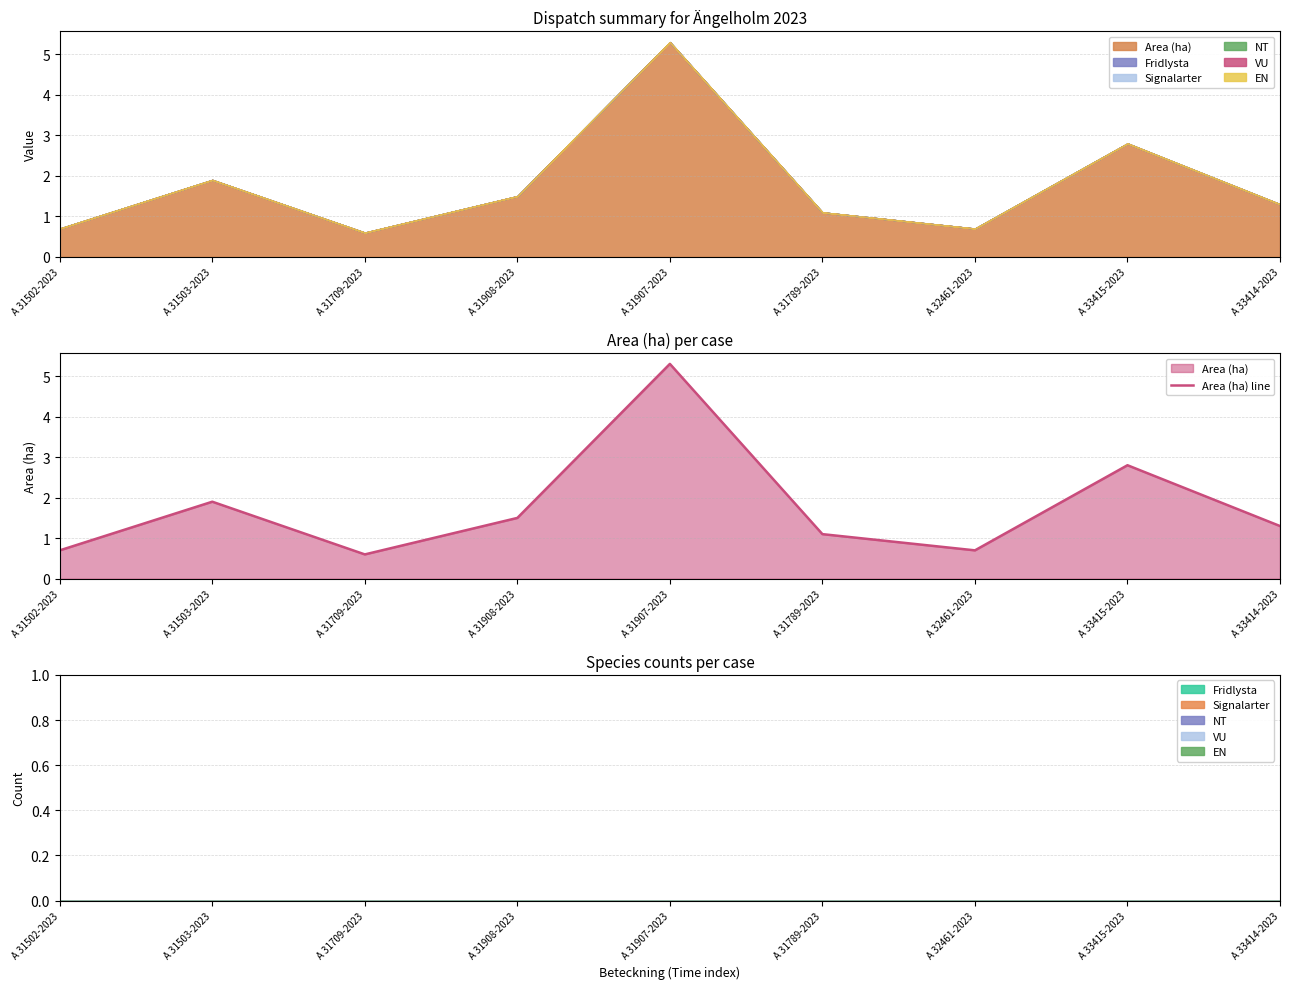

Reading left to right, list all the values displayed in this chart.

0.7	1.9	0.6	1.5	5.3	1.1	0.7	2.8	1.3